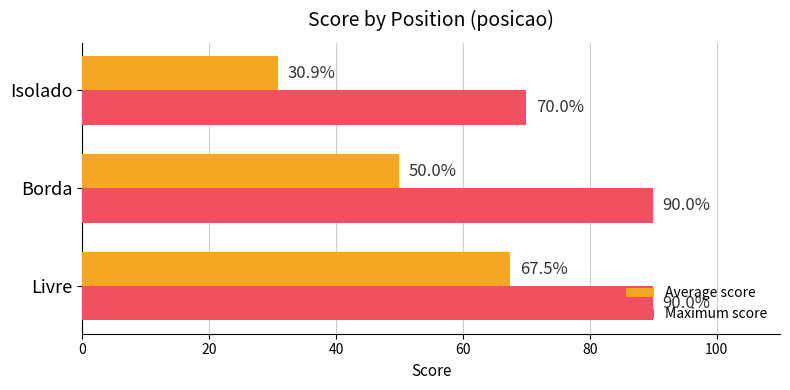

Is the value of Average score at Isolado greater than the value of Maximum score at Livre?

No